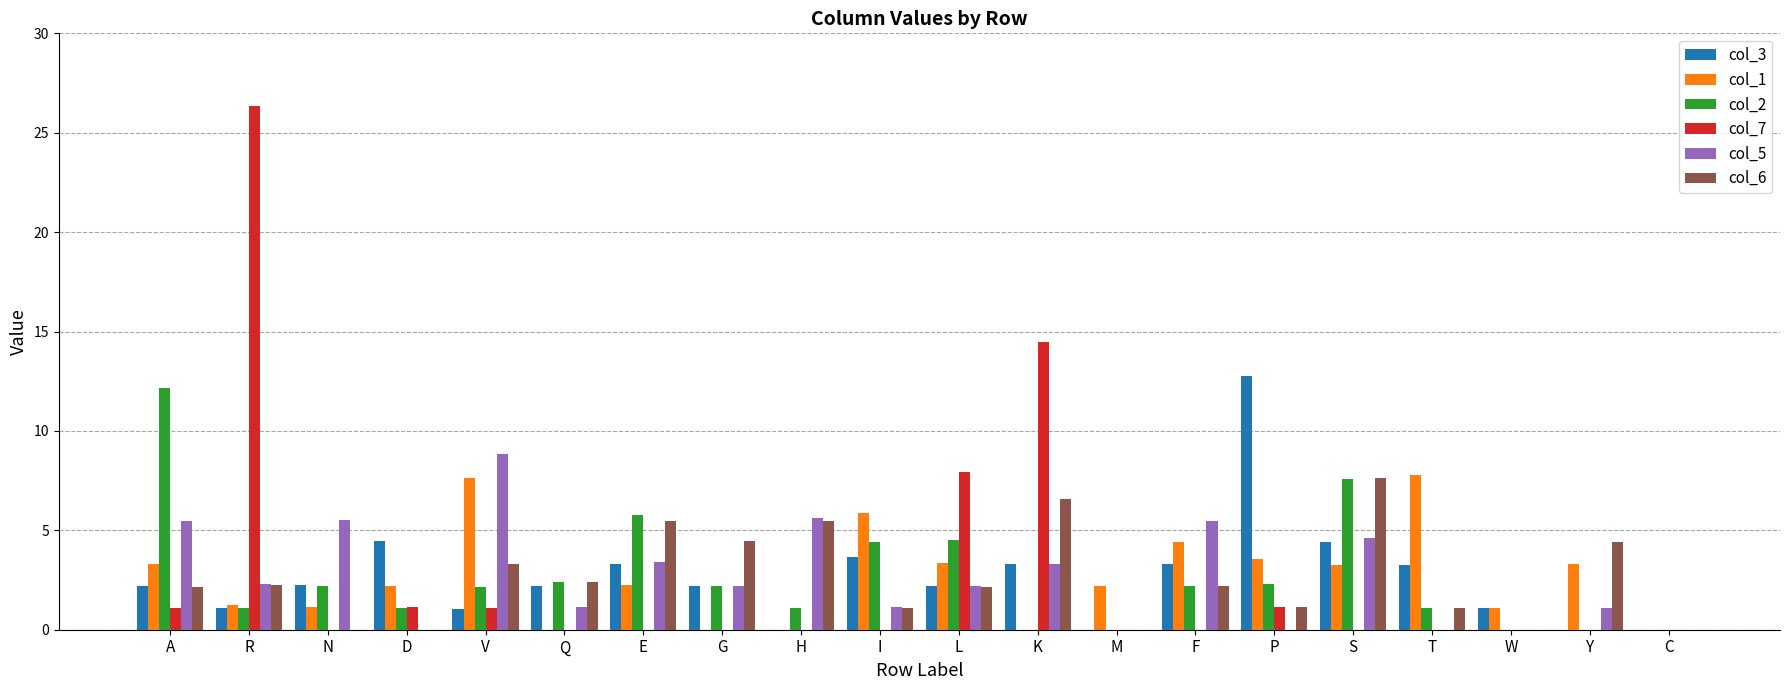

How many values in the col_1 series exceed 2?

12